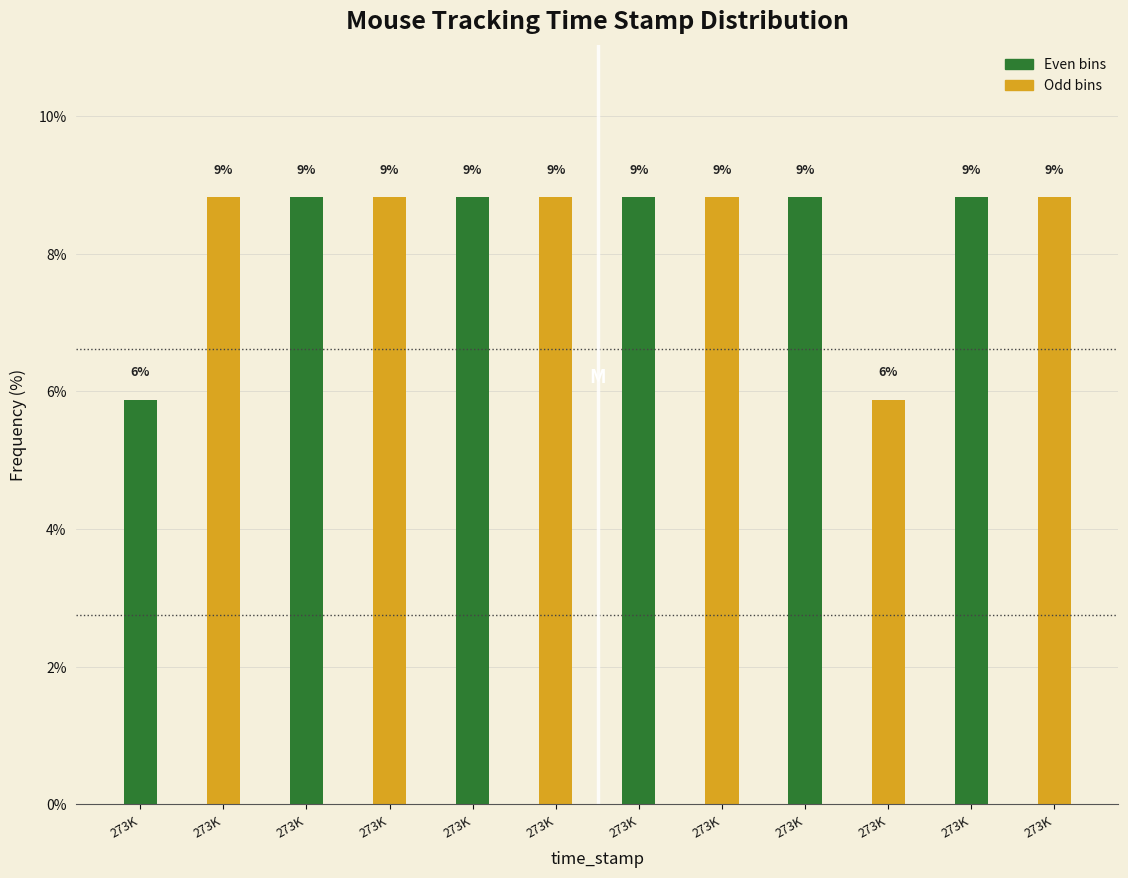

Are the bars horizontal?

No